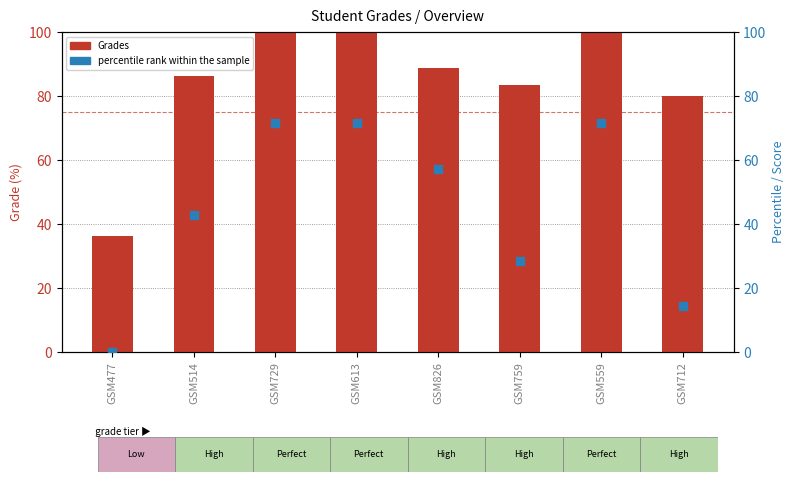

Which series has the largest total across all categories?

Grades